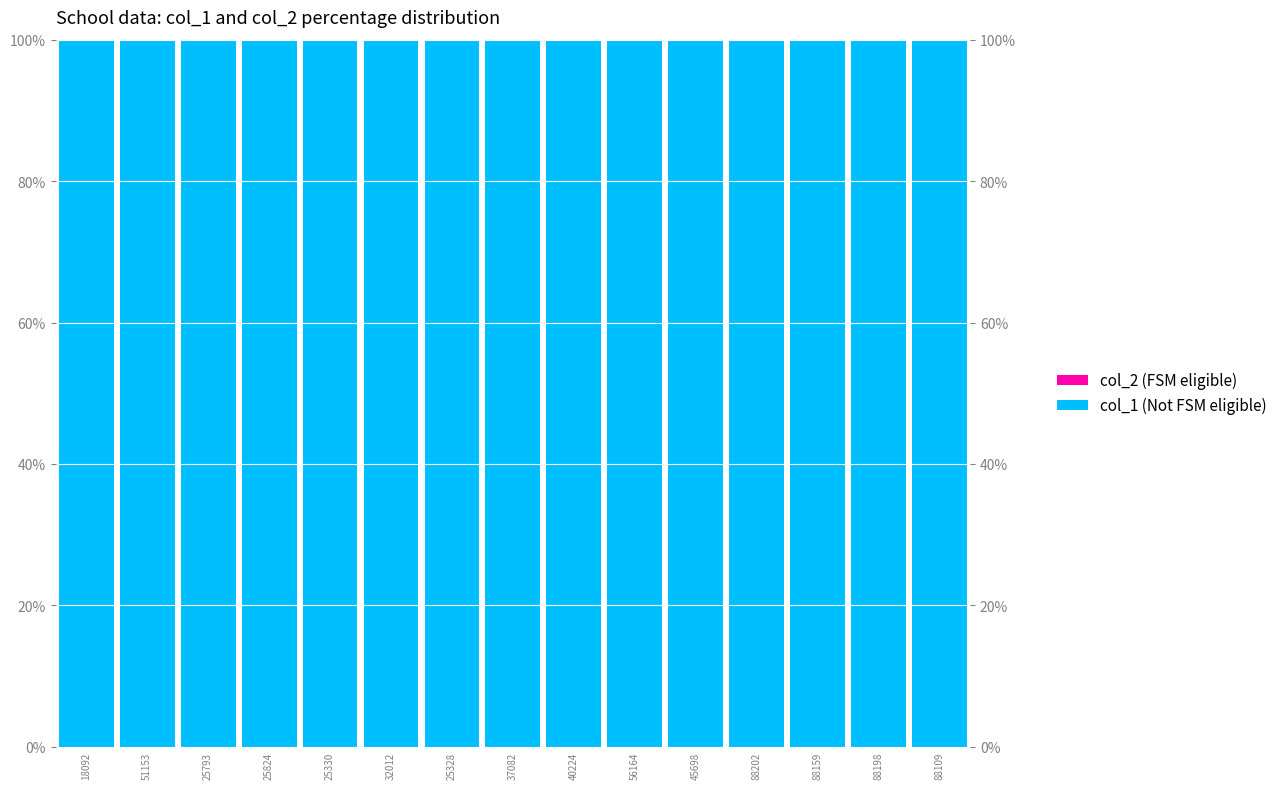

Where is col_2 (FSM eligible) nearest to the value 0?

18092